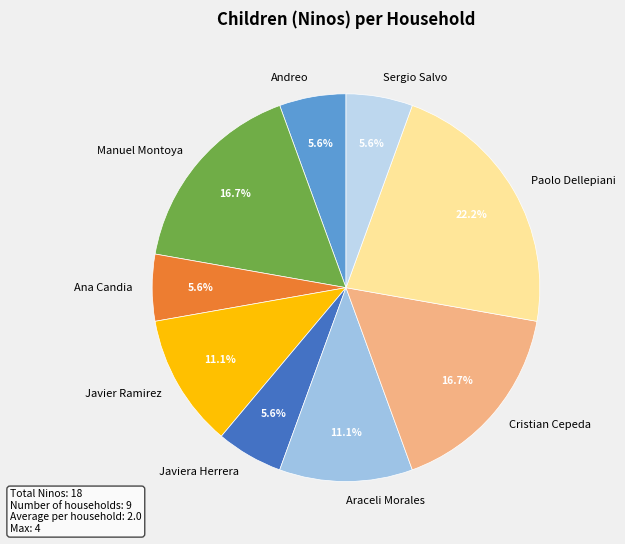

Which has a higher value, Cristian Cepeda or Paolo Dellepiani?

Paolo Dellepiani